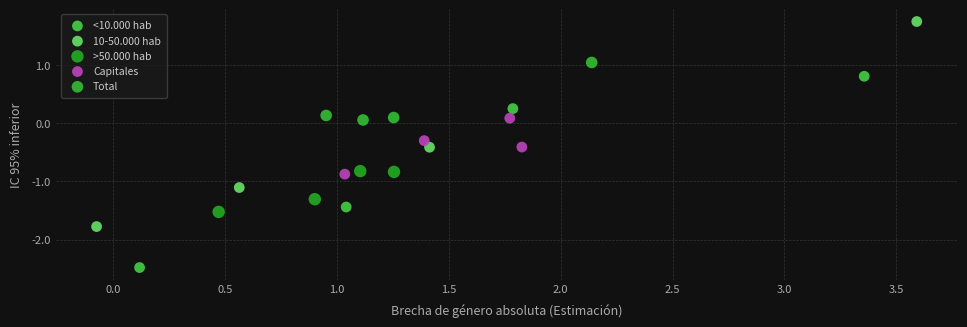

Which series has the largest Y range (max minus min)?

10-50.000 hab